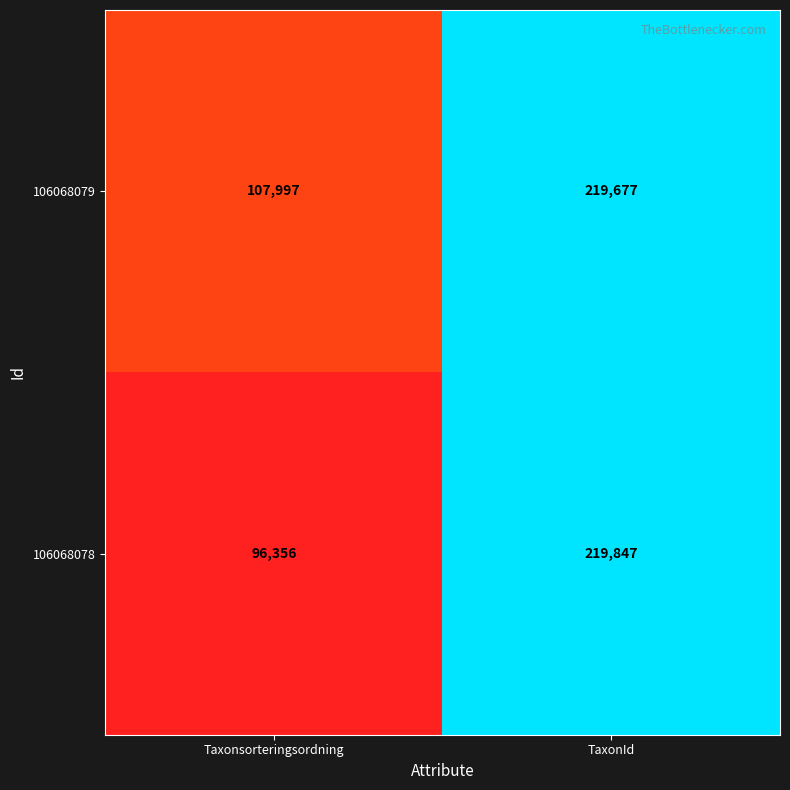

Is the value of 106068078 at TaxonId greater than the value of 106068079 at TaxonId?

Yes